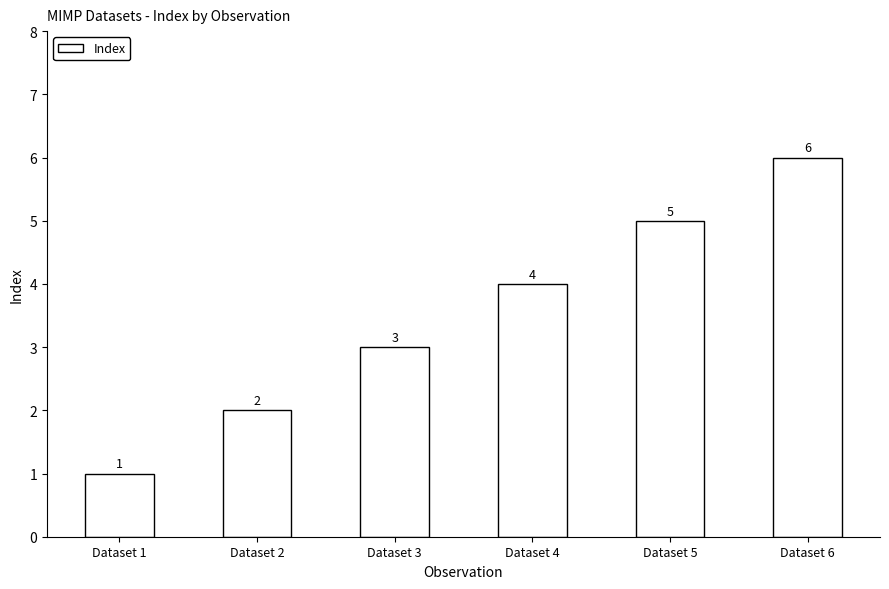

The chart shows a value of 2 at Dataset 6. True or false?

False